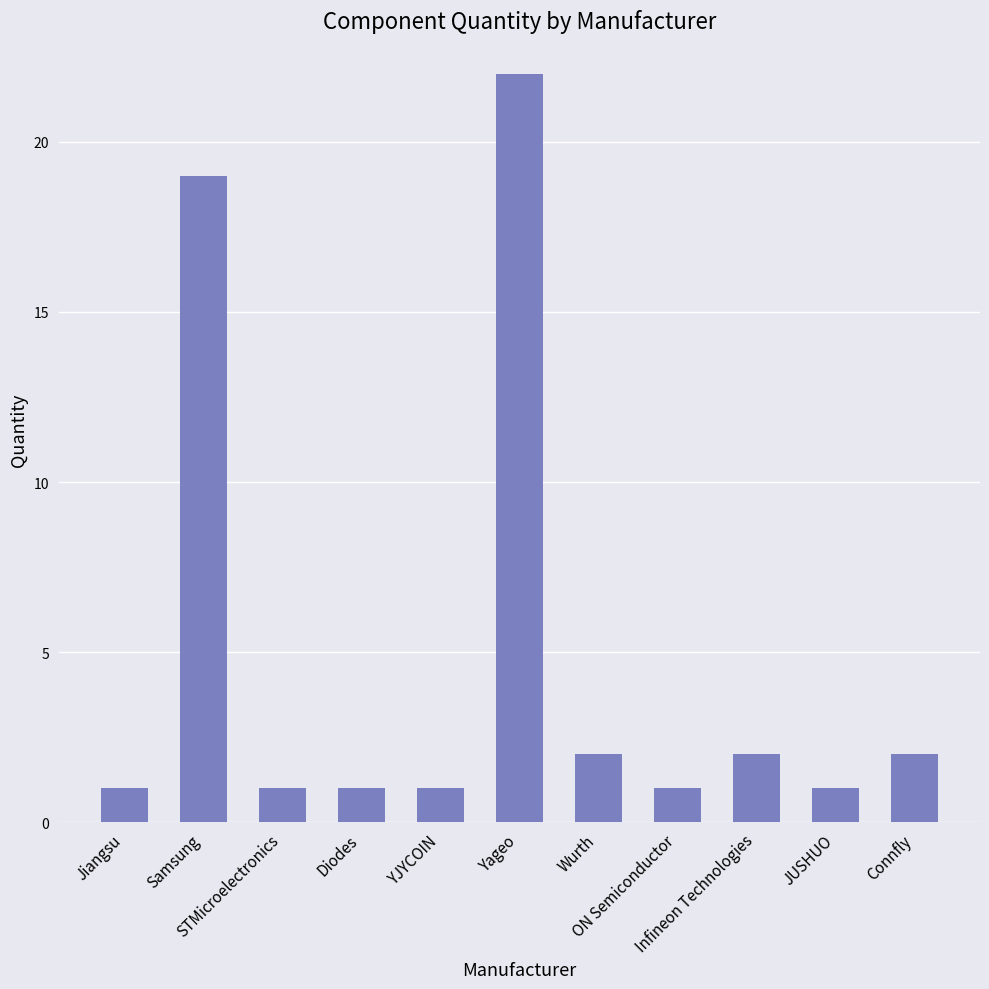

At which label is the value closest to 11?

Samsung